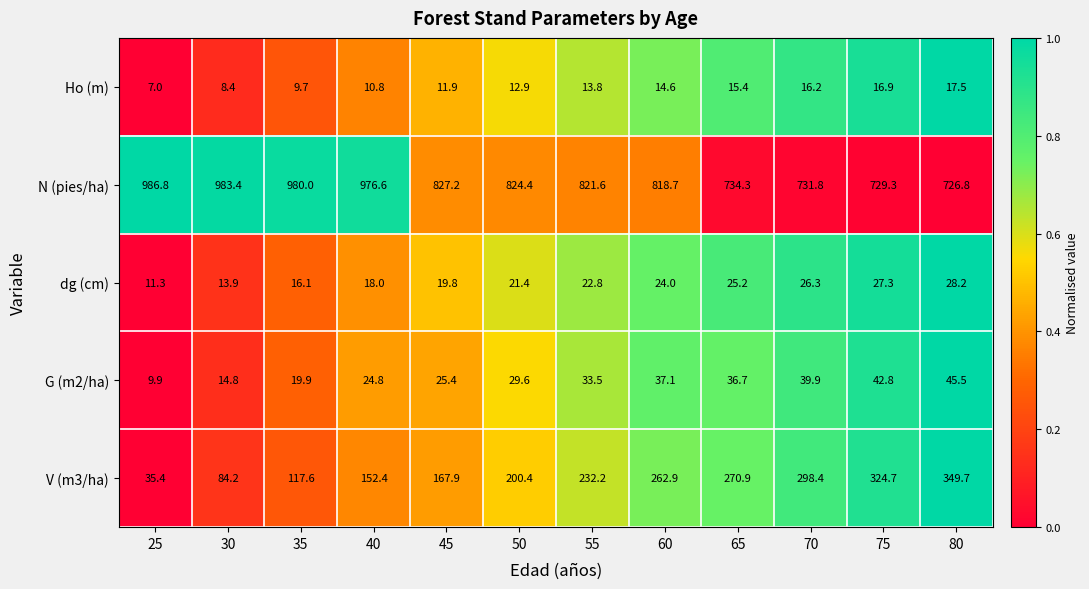

What is the difference between the second highest and minimum values in the N (pies/ha) series?

256.6